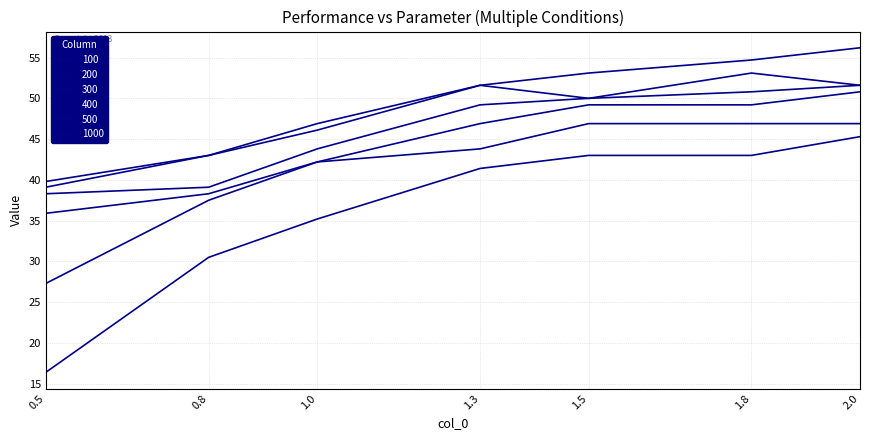

What is the smallest value displayed?

16.4